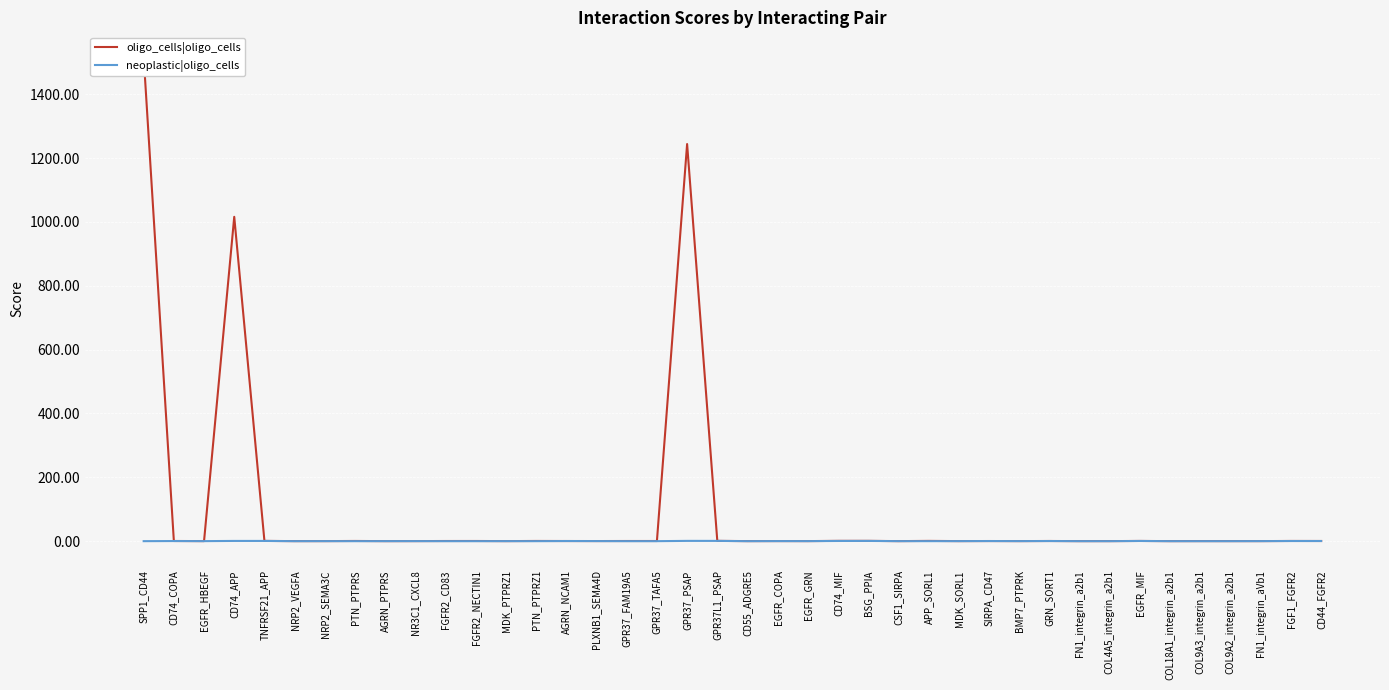

Reading left to right, transcribe all the data shown in this chart.

oligo_cells|oligo_cells: SPP1_CD44=1518.0	CD74_COPA=0.5	EGFR_HBEGF=0.2	CD74_APP=1016.0	TNFRSF21_APP=0.8	NRP2_VEGFA=0.1	NRP2_SEMA3C=0.2	PTN_PTPRS=0.6	AGRN_PTPRS=0.1	NR3C1_CXCL8=0.2	FGFR2_CD83=0.5	FGFR2_NECTIN1=0.5	MDK_PTPRZ1=0.2	PTN_PTPRZ1=0.6	AGRN_NCAM1=0.4	PLXNB1_SEMA4D=0.3	GPR37_FAM19A5=0.5	GPR37_TAFA5=0.5	GPR37_PSAP=1244.0	GPR37L1_PSAP=0.9	CD55_ADGRE5=0.2	EGFR_COPA=0.3	EGFR_GRN=0.2	CD74_MIF=0.9	BSG_PPIA=0.9	CSF1_SIRPA=0.1	APP_SORL1=0.8	MDK_SORL1=0.2	SIRPA_CD47=0.4	BMP7_PTPRK=0.2	GRN_SORT1=0.5	FN1_integrin_a2b1=0.1	COL4A5_integrin_a2b1=0.2	EGFR_MIF=0.6	COL18A1_integrin_a2b1=0.1	COL9A3_integrin_a2b1=0.2	COL9A2_integrin_a2b1=0.2	FN1_integrin_aVb1=0.2	FGF1_FGFR2=0.6	CD44_FGFR2=0.5
neoplastic|oligo_cells: SPP1_CD44=0.0	CD74_COPA=0.4	EGFR_HBEGF=0.1	CD74_APP=0.7	TNFRSF21_APP=0.7	NRP2_VEGFA=0.0	NRP2_SEMA3C=0.1	PTN_PTPRS=0.0	AGRN_PTPRS=0.1	NR3C1_CXCL8=0.1	FGFR2_CD83=0.0	FGFR2_NECTIN1=0.0	MDK_PTPRZ1=0.1	PTN_PTPRZ1=0.0	AGRN_NCAM1=0.4	PLXNB1_SEMA4D=0.2	GPR37_FAM19A5=0.0	GPR37_TAFA5=0.0	GPR37_PSAP=0.9	GPR37L1_PSAP=0.8	CD55_ADGRE5=0.0	EGFR_COPA=0.2	EGFR_GRN=0.1	CD74_MIF=0.6	BSG_PPIA=0.7	CSF1_SIRPA=0.1	APP_SORL1=0.0	MDK_SORL1=0.1	SIRPA_CD47=0.3	BMP7_PTPRK=0.1	GRN_SORT1=0.4	FN1_integrin_a2b1=0.0	COL4A5_integrin_a2b1=0.0	EGFR_MIF=0.6	COL18A1_integrin_a2b1=0.0	COL9A3_integrin_a2b1=0.0	COL9A2_integrin_a2b1=0.0	FN1_integrin_aVb1=0.1	FGF1_FGFR2=0.4	CD44_FGFR2=0.4